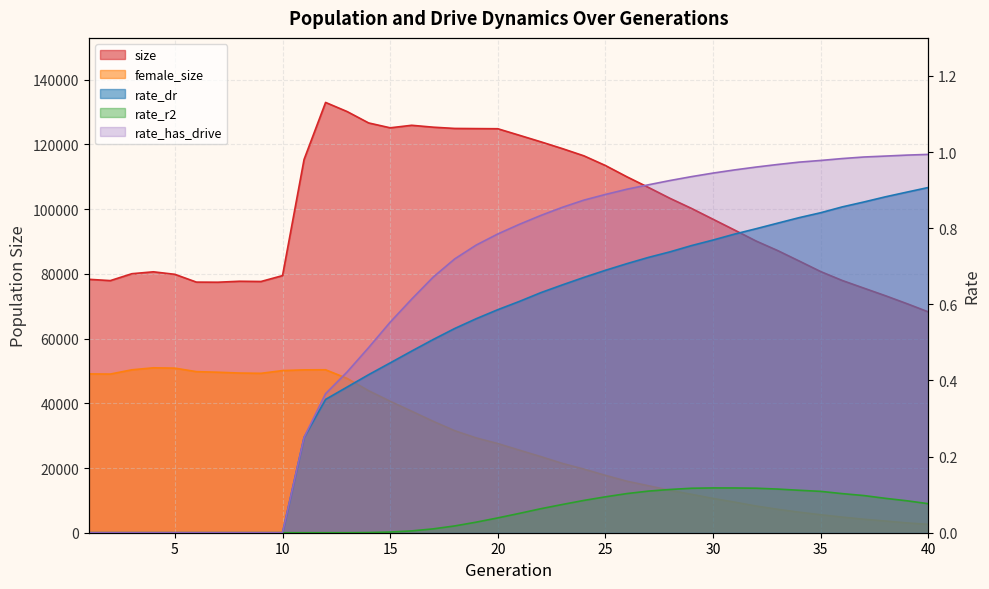

Which series changed the most between 12 and 16?

female_size